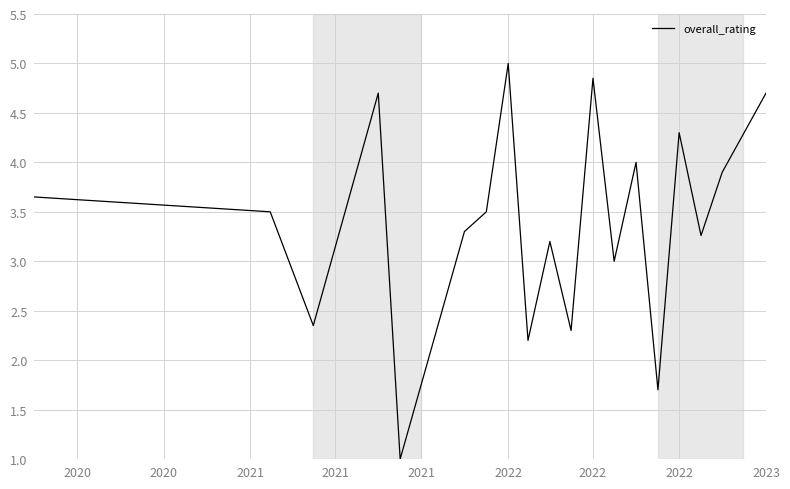

What is the maximum value shown in the chart?

5.0